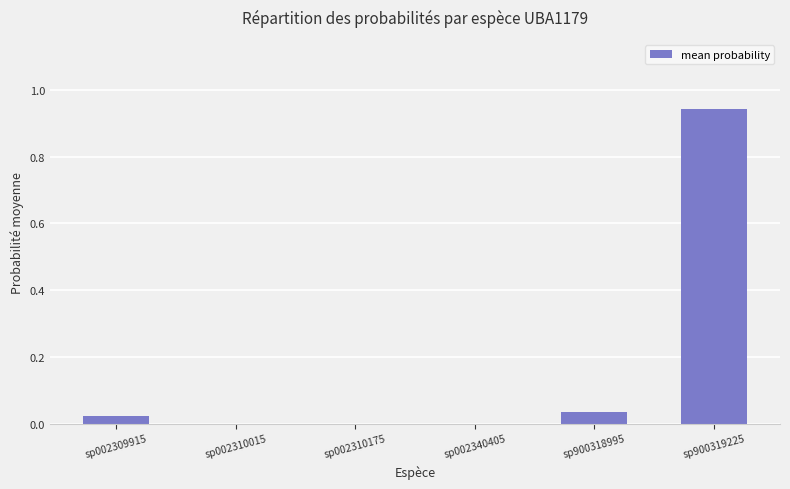

Is it true that the value at sp002310175 is 0.0?

True